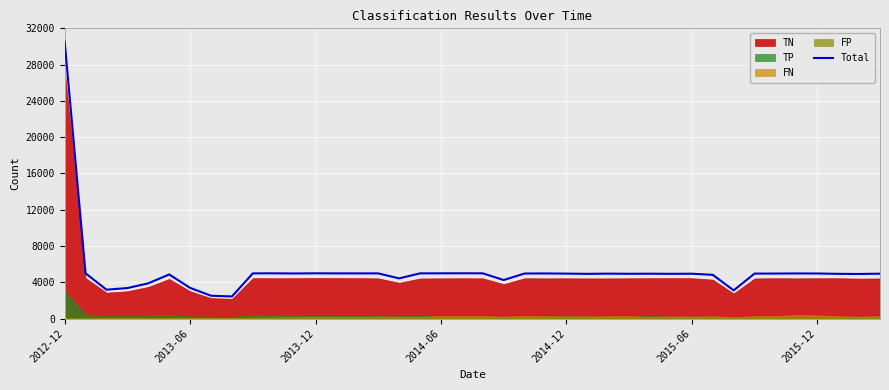

Reading left to right, list all the values displayed in this chart.

30533	4991	3185	3365	3886	4865	3384	2520	2436	4984	4989	4972	4991	4983	4981	4983	4430	4985	4989	4994	4989	4250	4969	4975	4957	4931	4954	4939	4946	4934	4946	4824	3111	4959	4963	4975	4970	4931	4917	4950